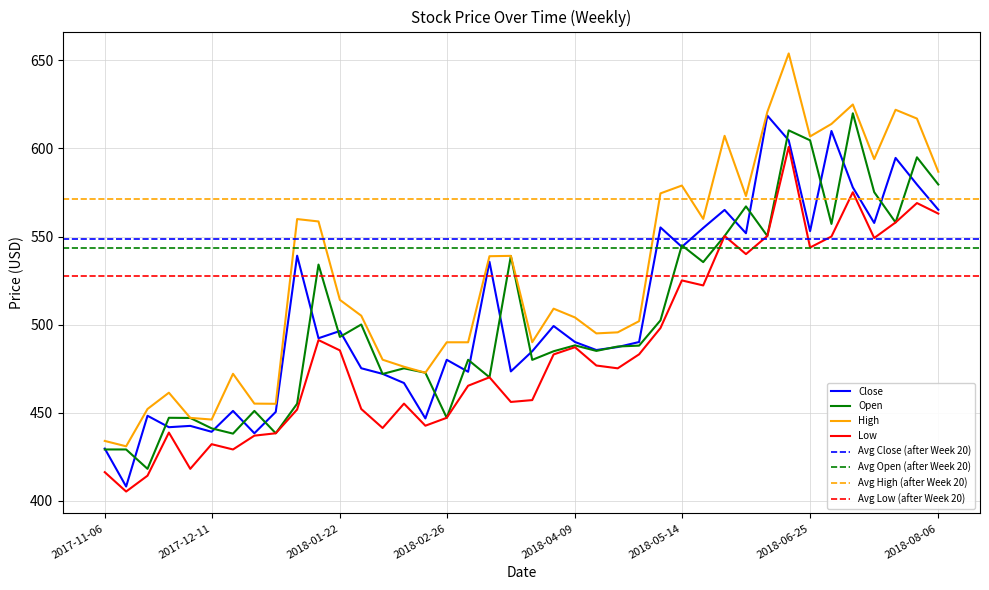

True or false: Open and Close intersect in this chart.

True